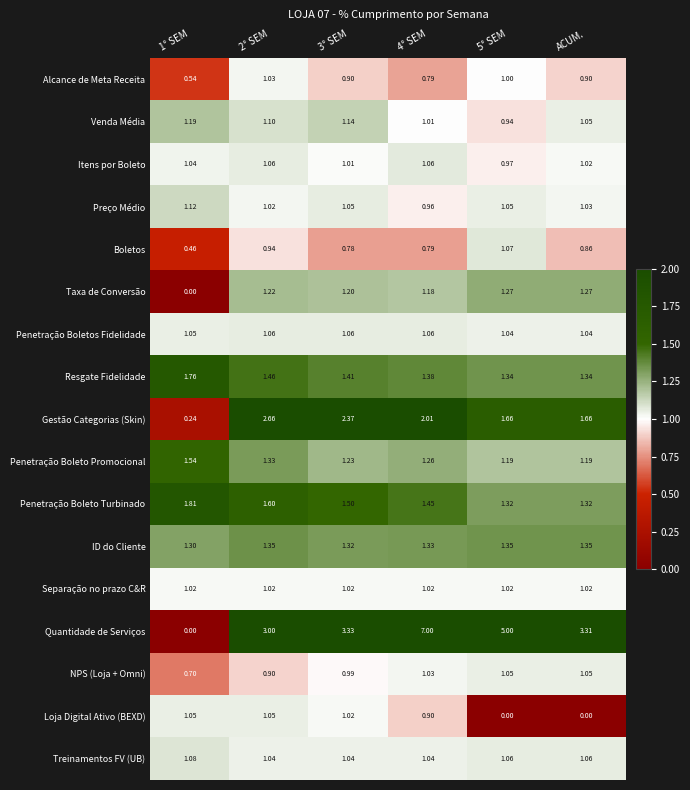

Is the value of Resgate Fidelidade at ACUM. greater than the value of Gestão Categorias (Skin) at 5° SEM?

No